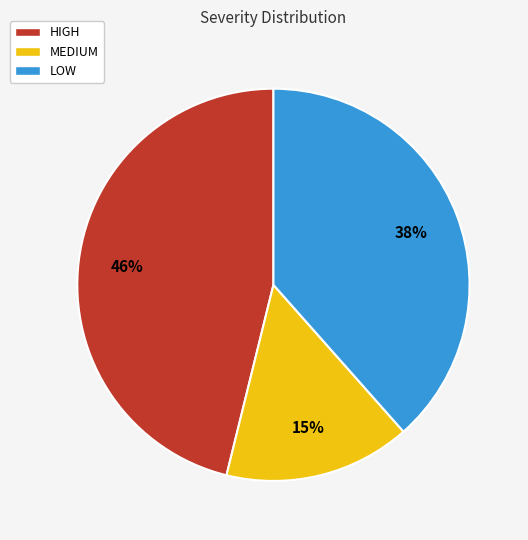

Approximately how many times larger is the value at MEDIUM compared to LOW?

0.4